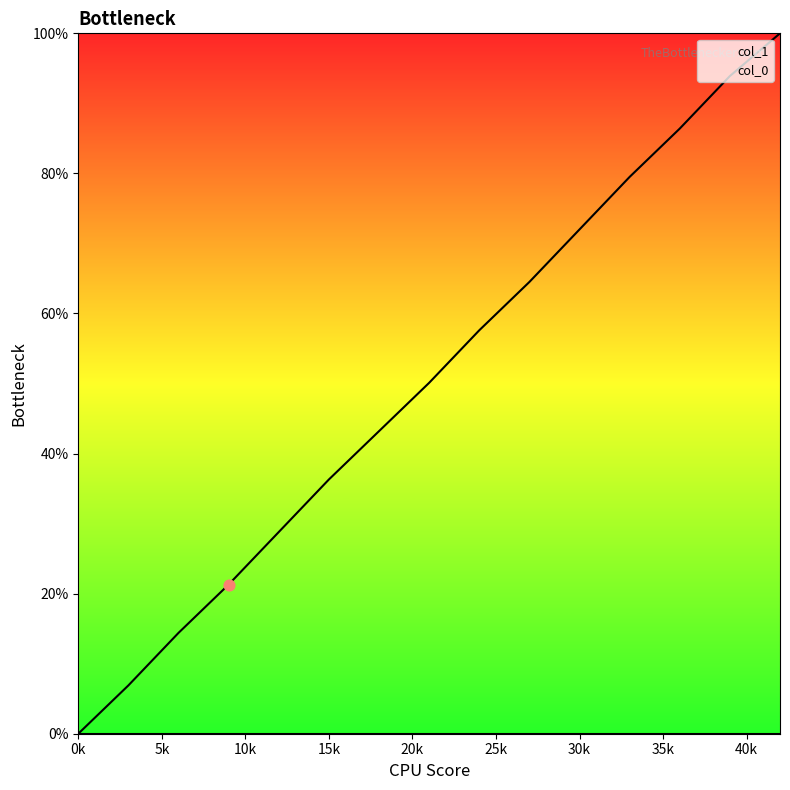

What is the change in value from 12 to 39?

+65.1